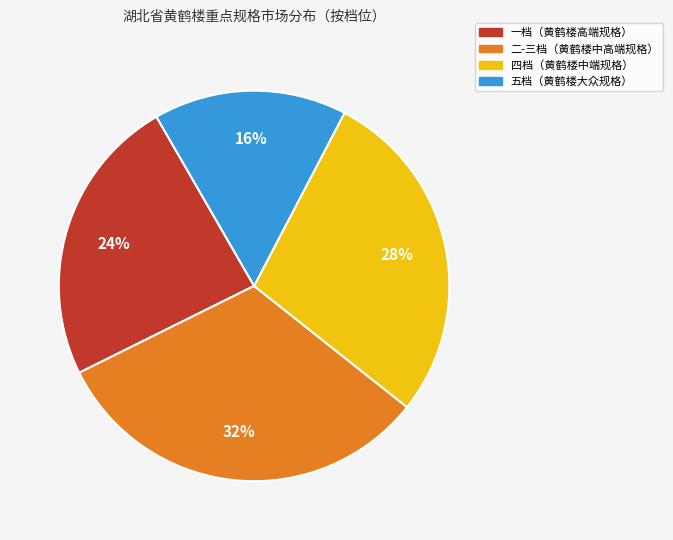

Is there any slice that represents more than half of the pie?

No